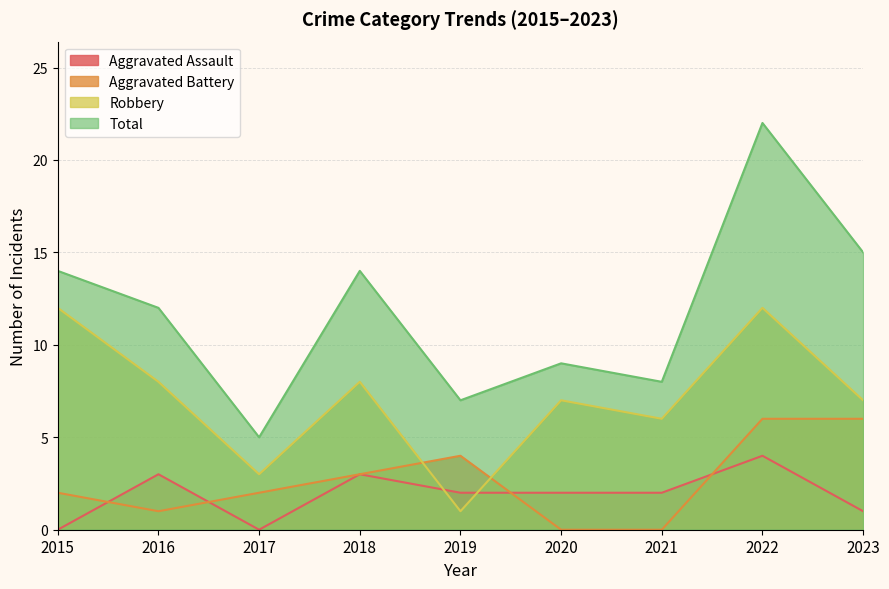

What is the difference between the Total values at 2022 and 2018?

8